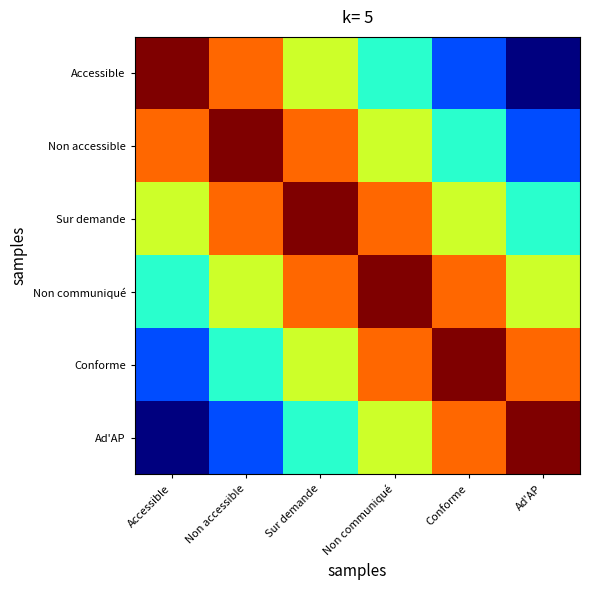

Which series changed the most between Sur demande and Ad'AP?

Non accessible